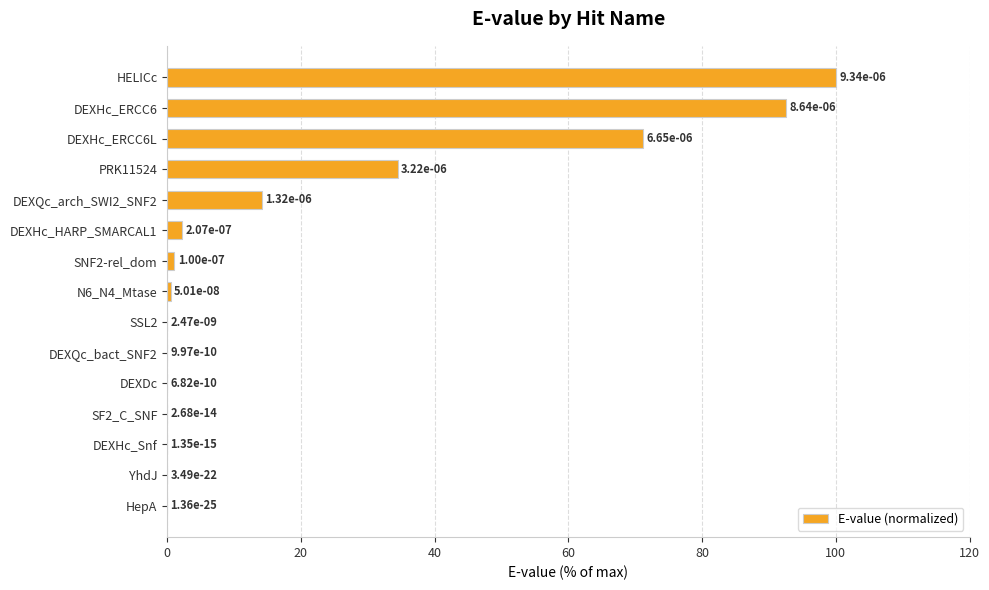

Where is the data nearest to the value 50?

PRK11524